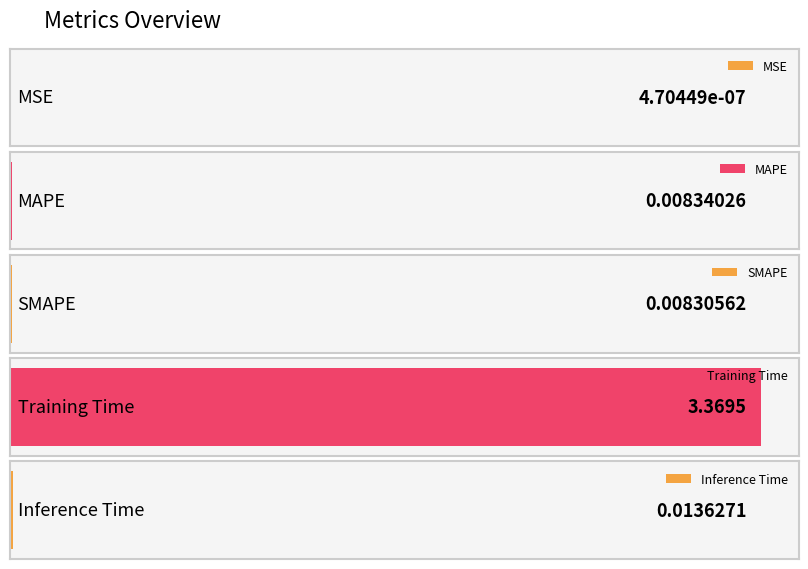

Which has a higher value, MSE or MAPE?

MAPE